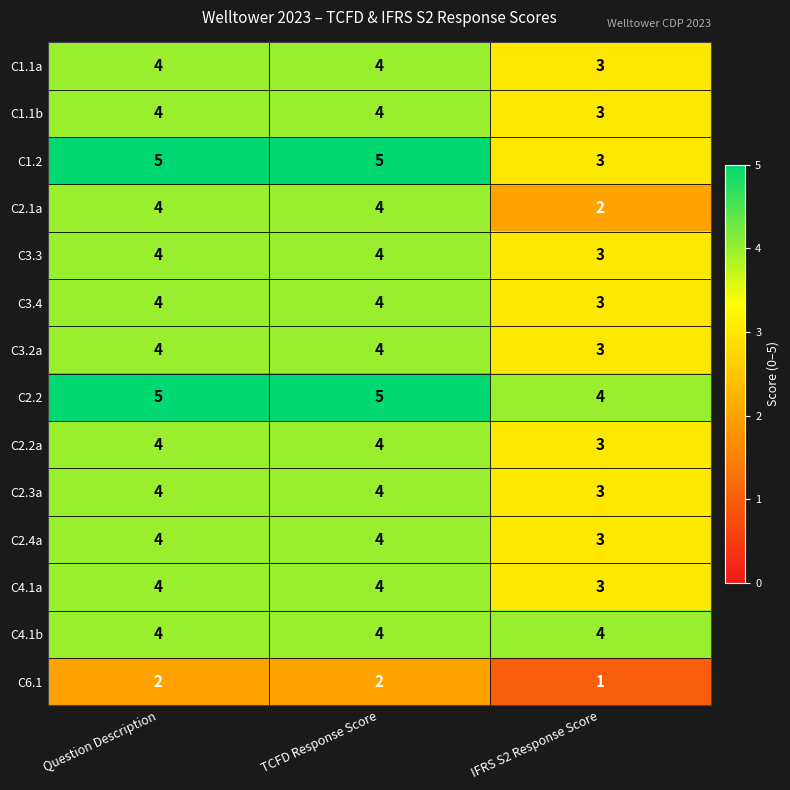

Which series has the largest total across all categories?

C2.2